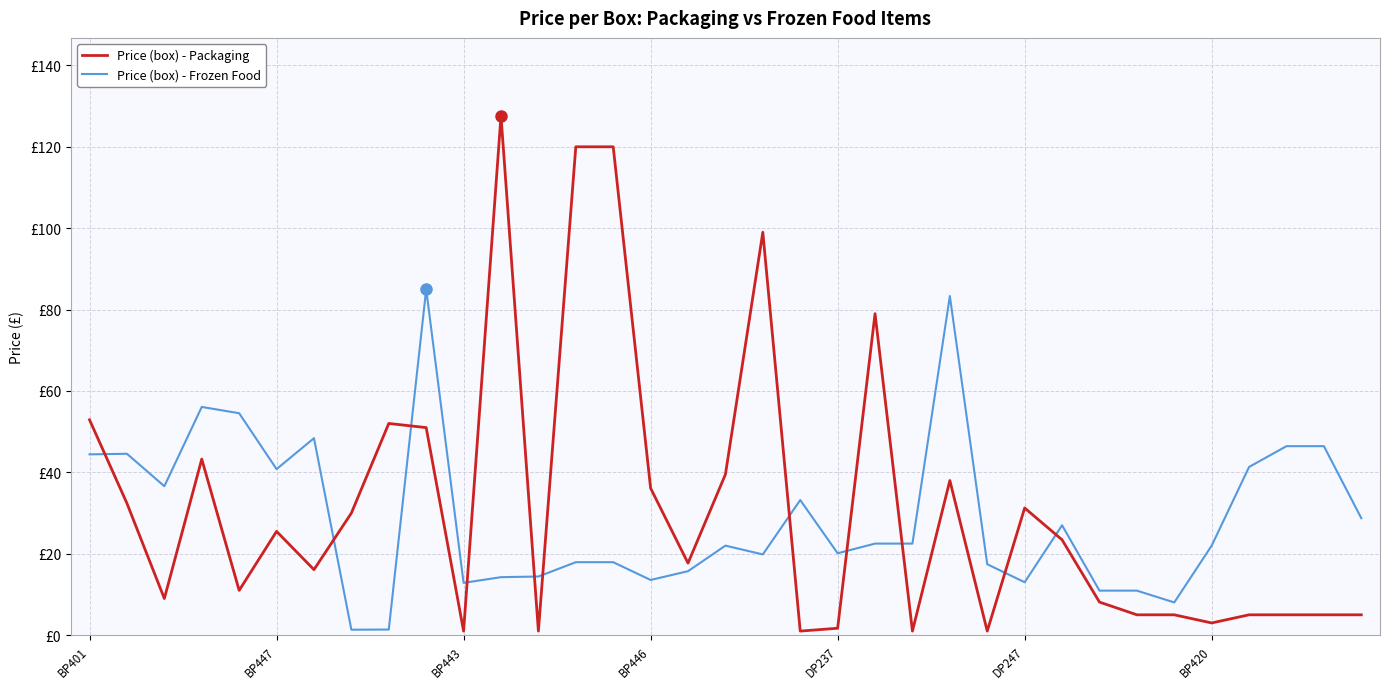

Is this an area chart (filled region under the line)?

No